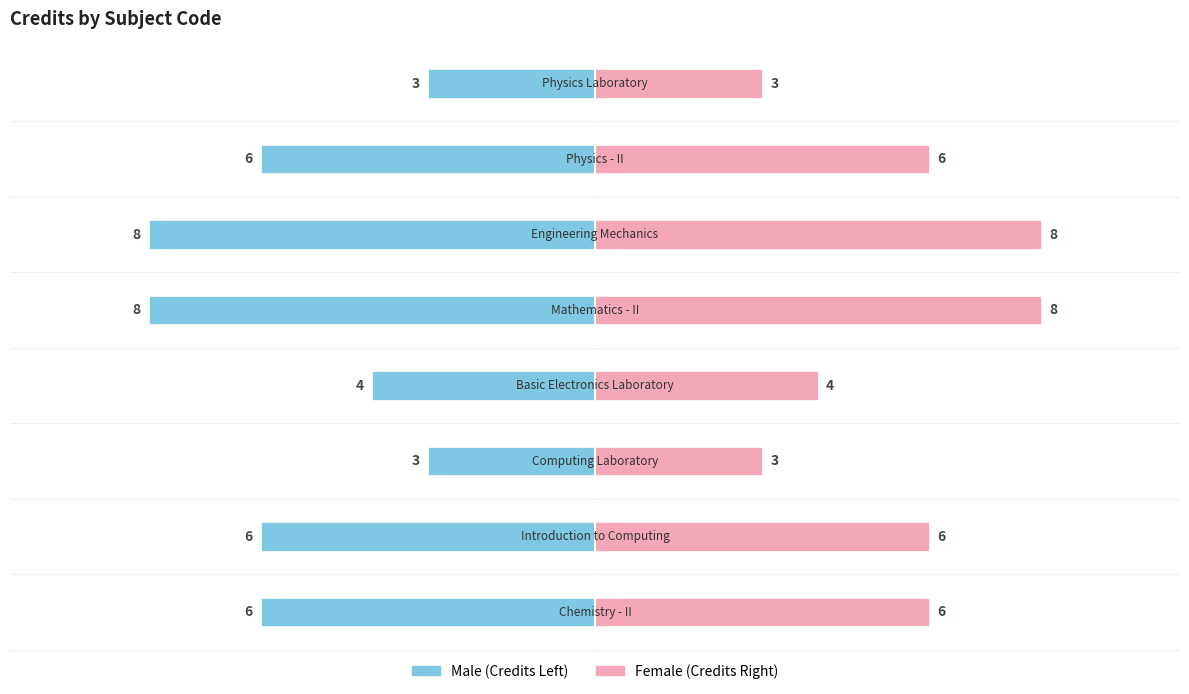

What is the difference between the second highest and second lowest values in the Female series?

5